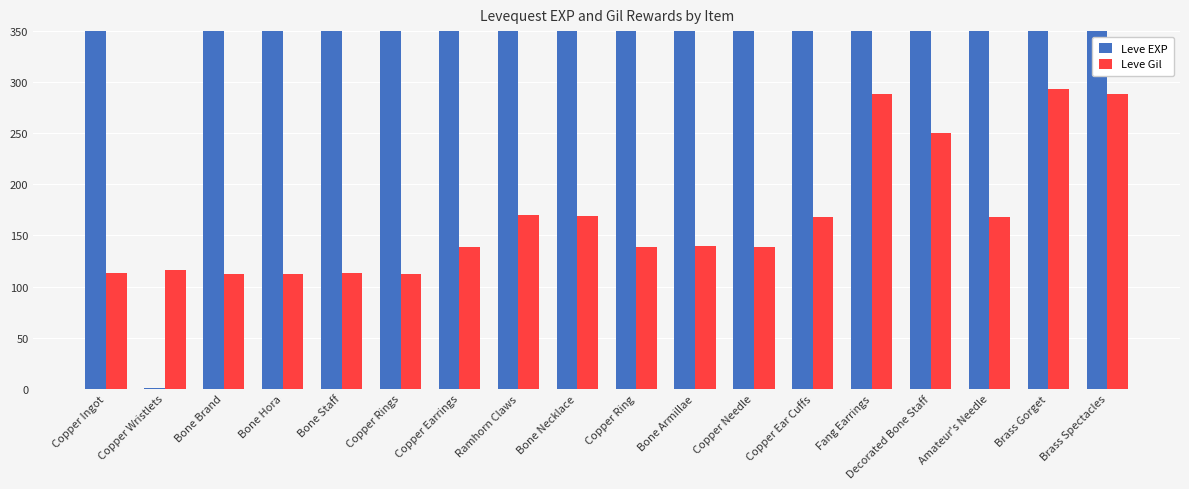

Rank the series by their maximum value, from lowest to highest.

Leve Gil, Leve EXP